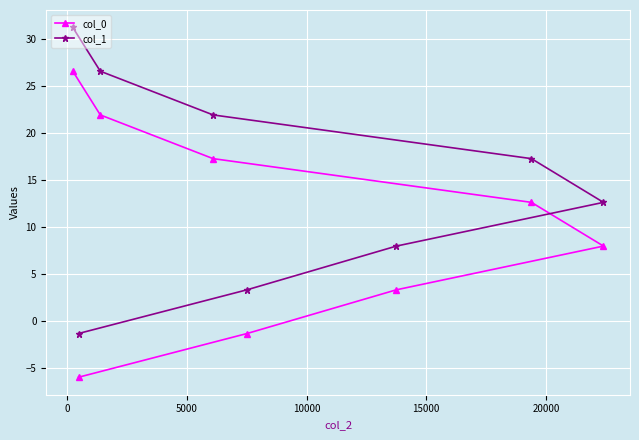

Rank the series by their maximum value, from highest to lowest.

col_1, col_0